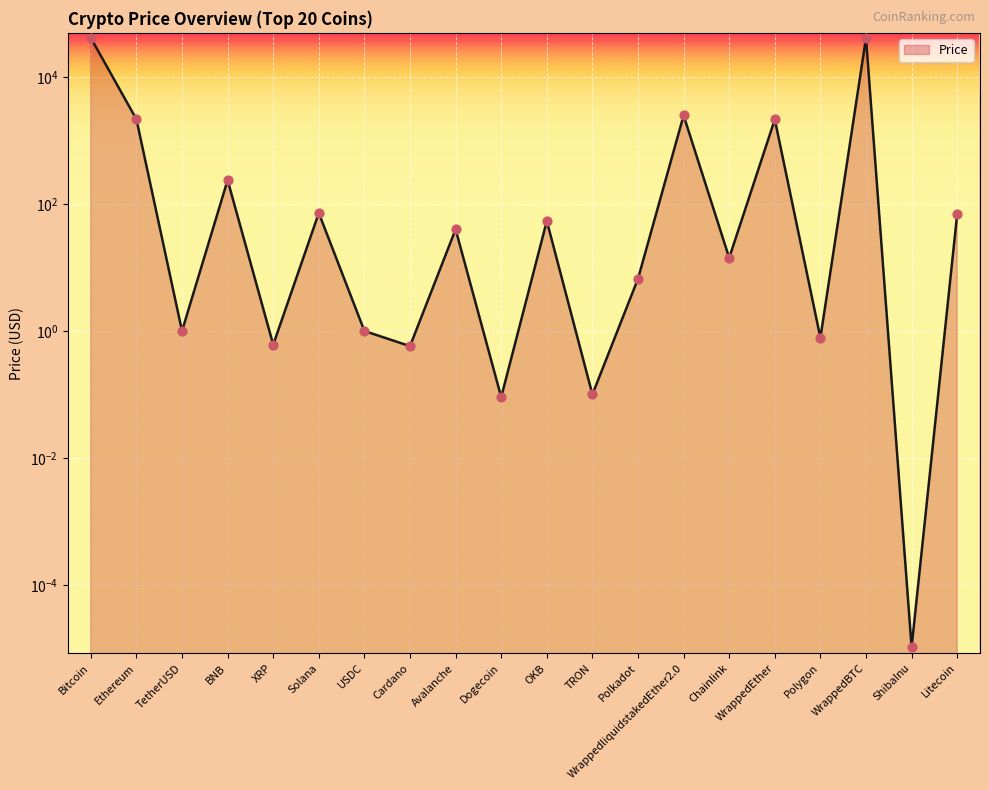

What is the change in value from WrappedliquidstakedEther2.0 to WrappedBTC?

+39004.2